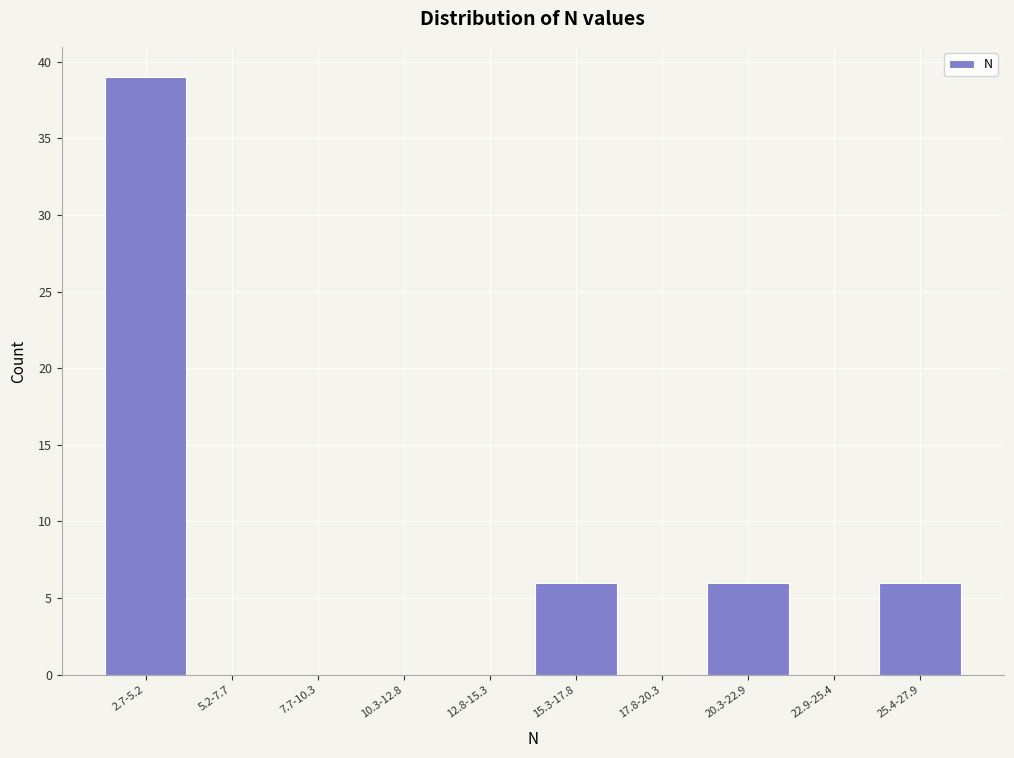

Reading right to left, list all the values displayed in this chart.

25.4-27.9=6	22.9-25.4=0	20.3-22.9=6	17.8-20.3=0	15.3-17.8=6	12.8-15.3=0	10.3-12.8=0	7.7-10.3=0	5.2-7.7=0	2.7-5.2=39